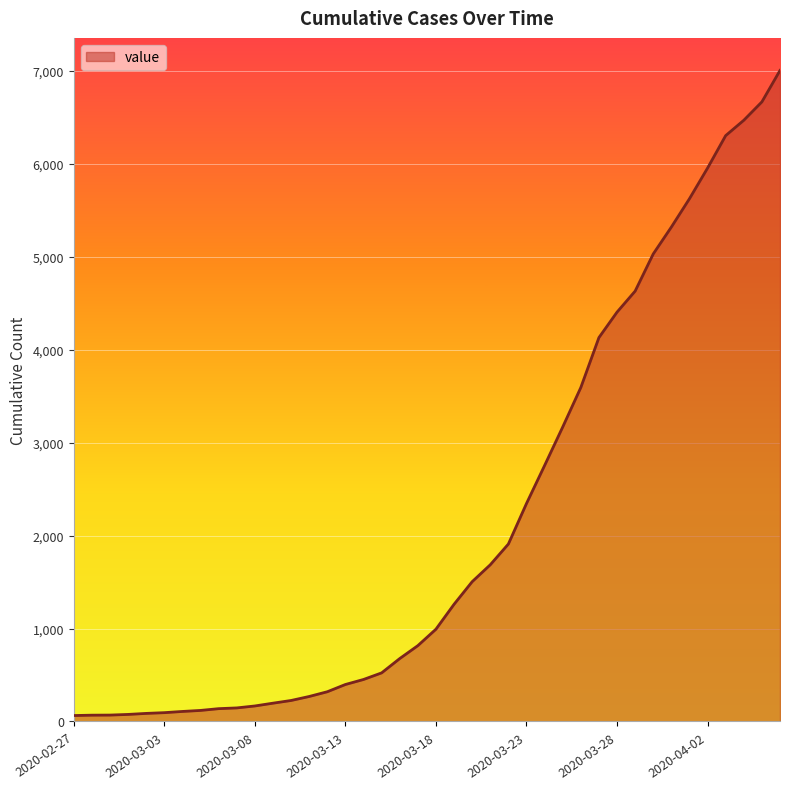

What is the difference between the maximum and minimum values?

6940